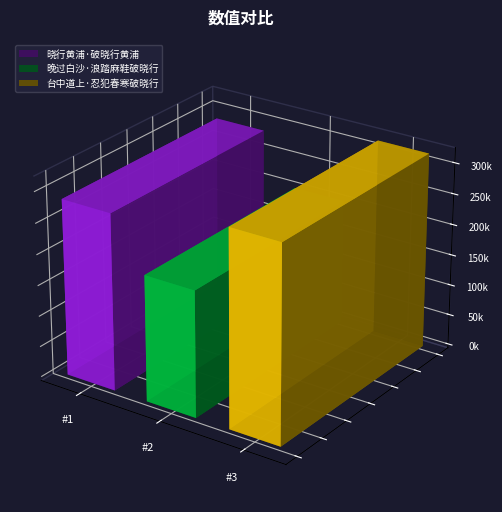

Reading left to right, list all the values displayed in this chart.

晓行黄浦·破晓行黄浦=285560	晚过白沙·浪踏麻鞋破晓行=204124	台中道上·忍犯春寒破晓行=317581